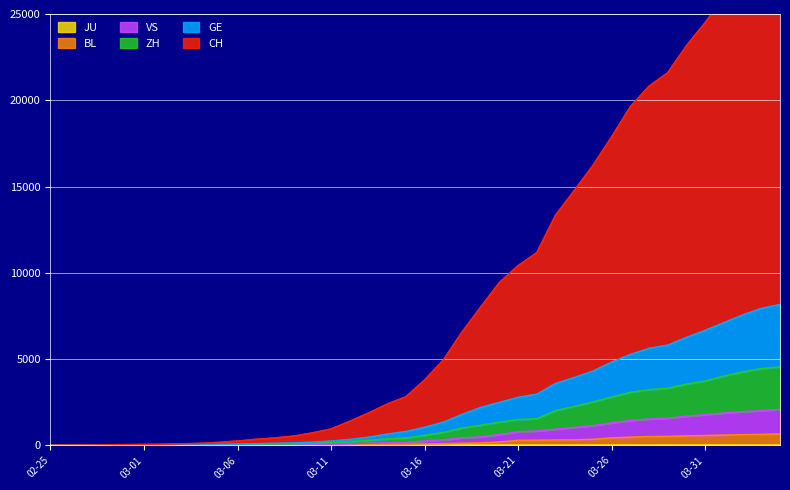

What is the label of the 18th point from the right?

2020-03-18